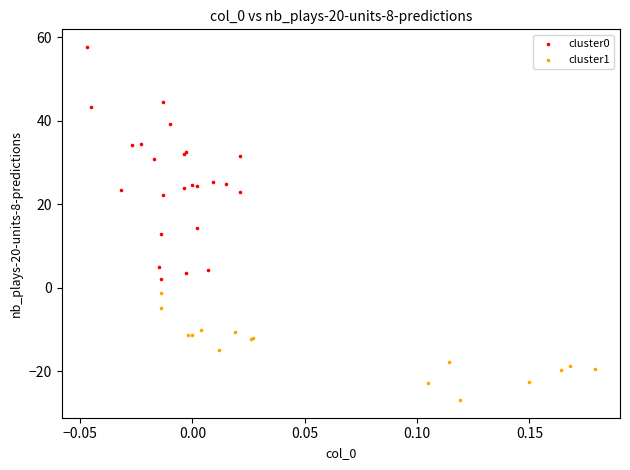

Which series contains the lowest Y value?

cluster1